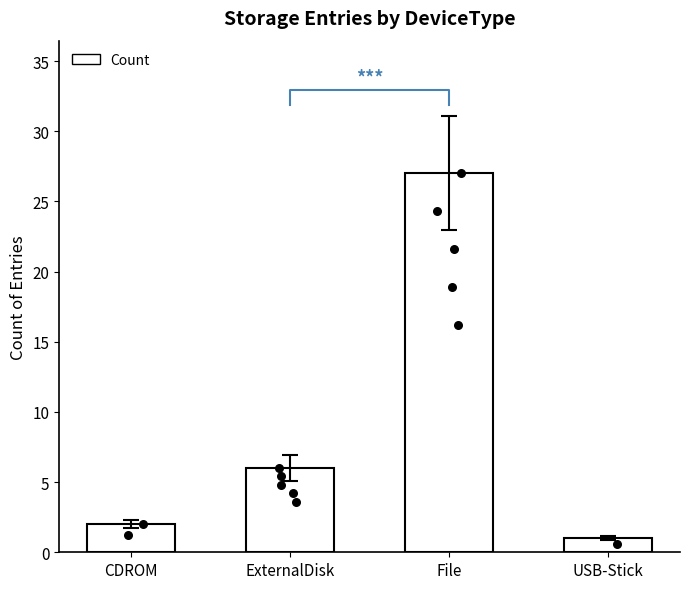

What is the ratio of the value at USB-Stick to the value at CDROM?

0.5